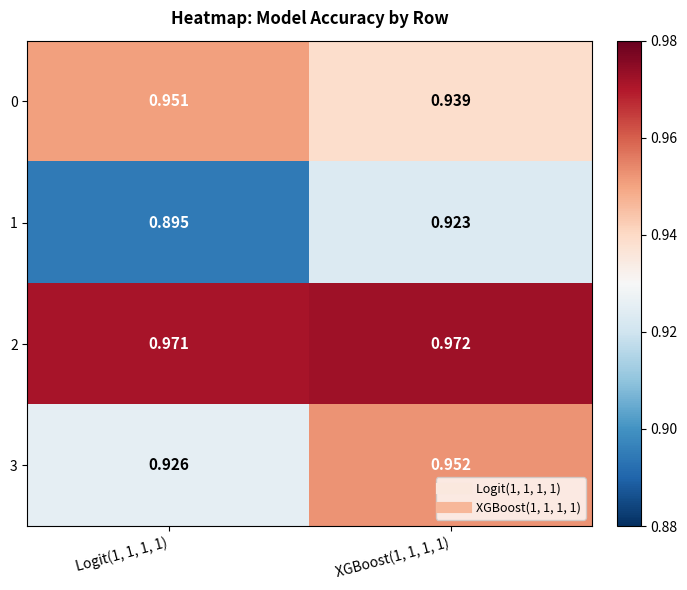

What is the minimum value shown in the chart?

0.9